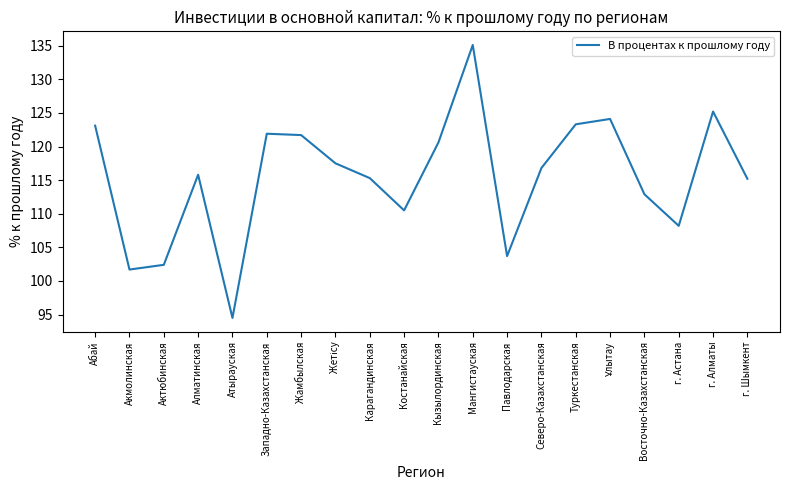

Does the chart display data point markers on the line(s)?

No